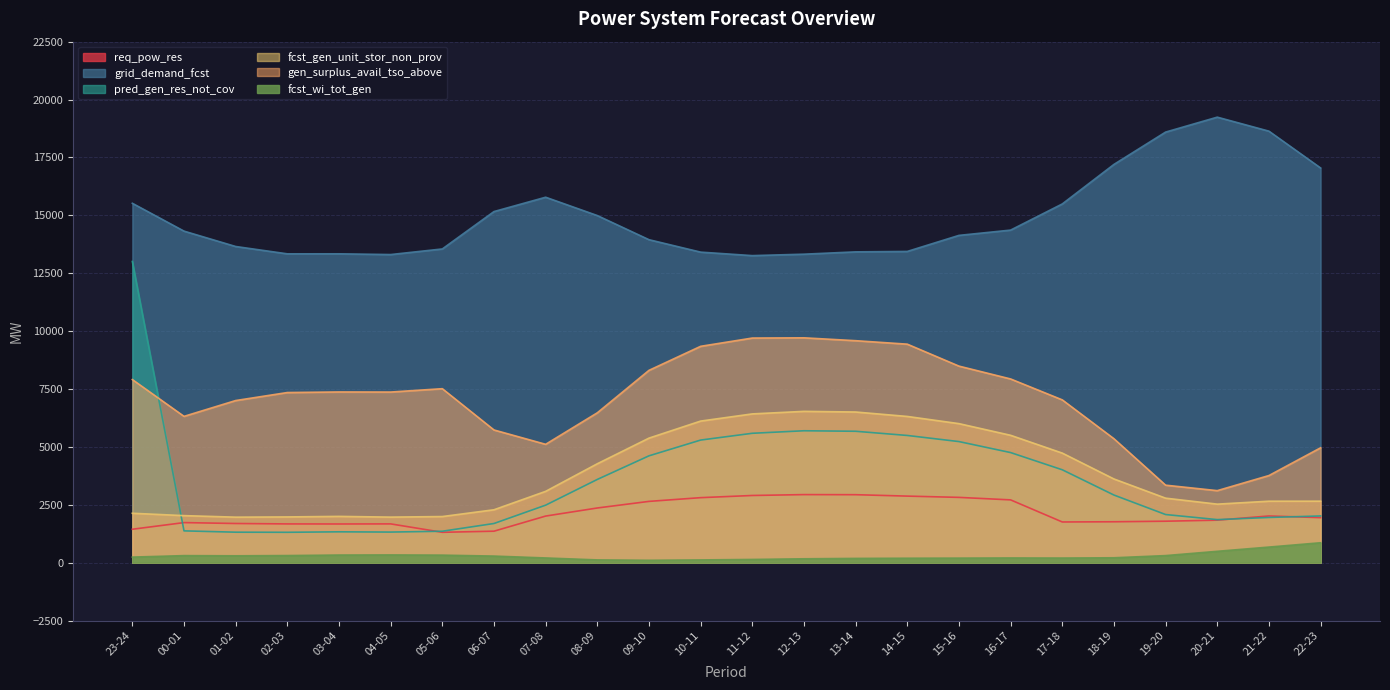

Where is fcst_wi_tot_gen nearest to the value 481?

20-21